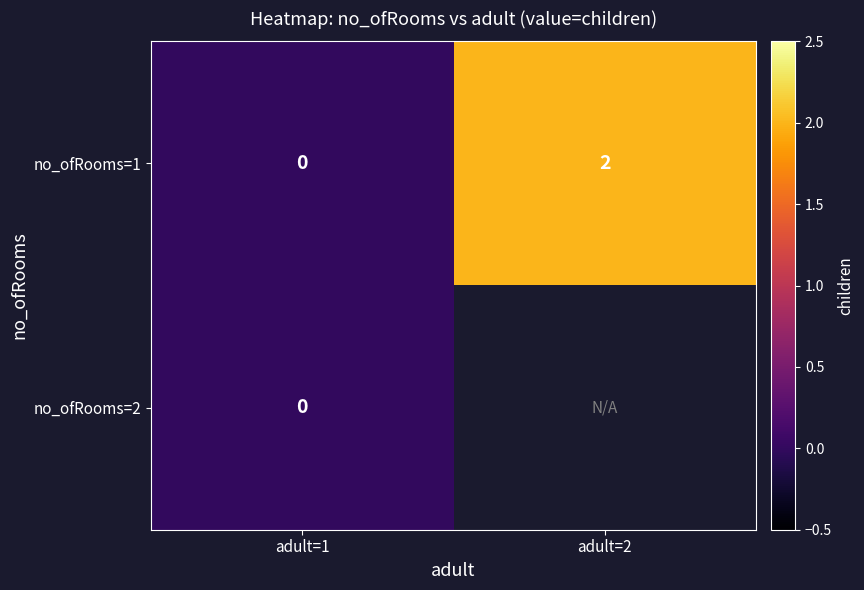

At which label is no_ofRooms=1 closest to 1?

adult=1